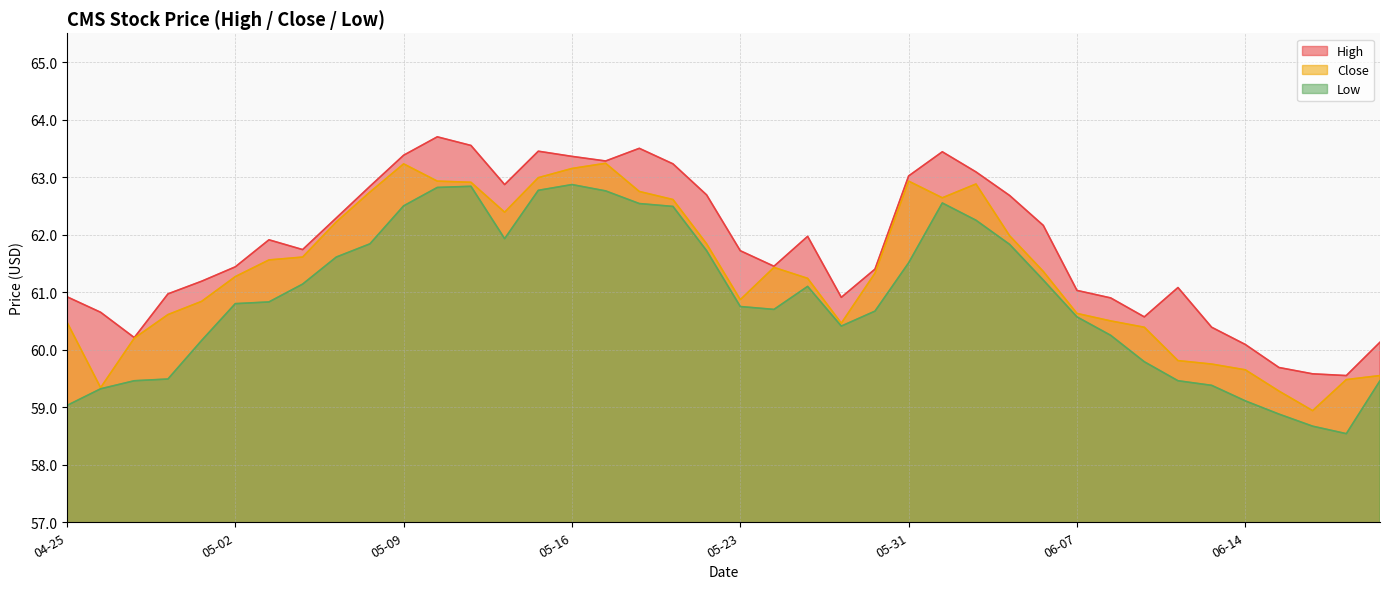

At which label does Low first exceed 60?

05-01